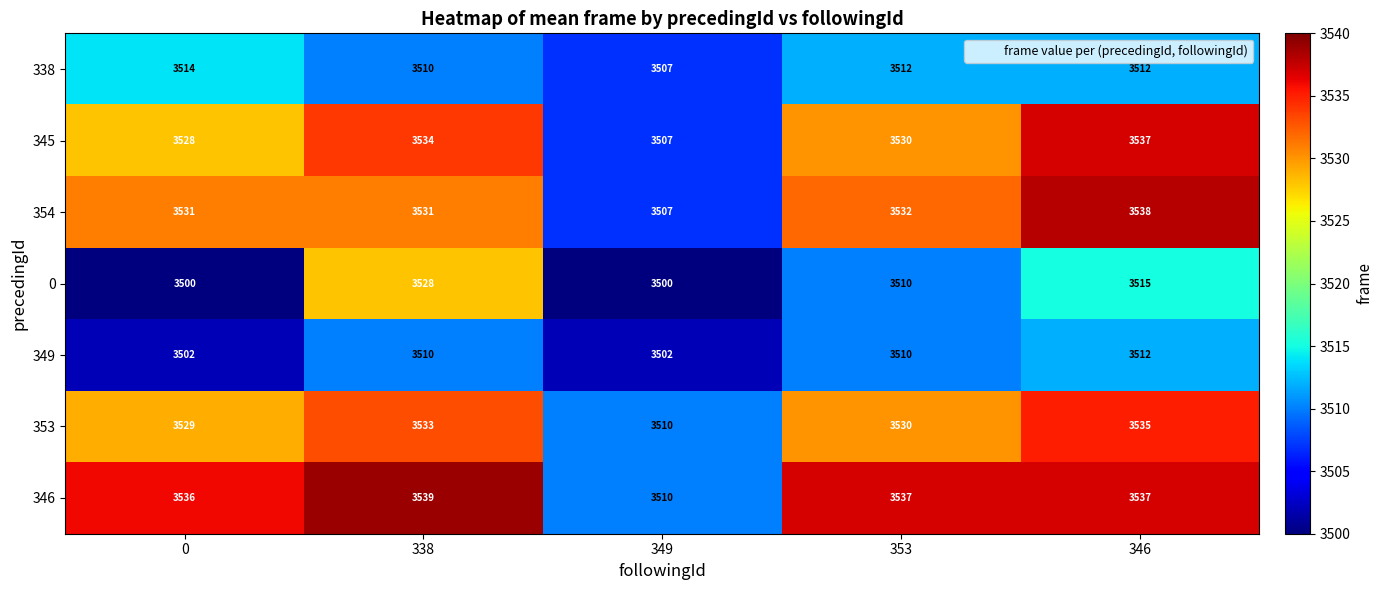

What is the smallest value displayed?

3500